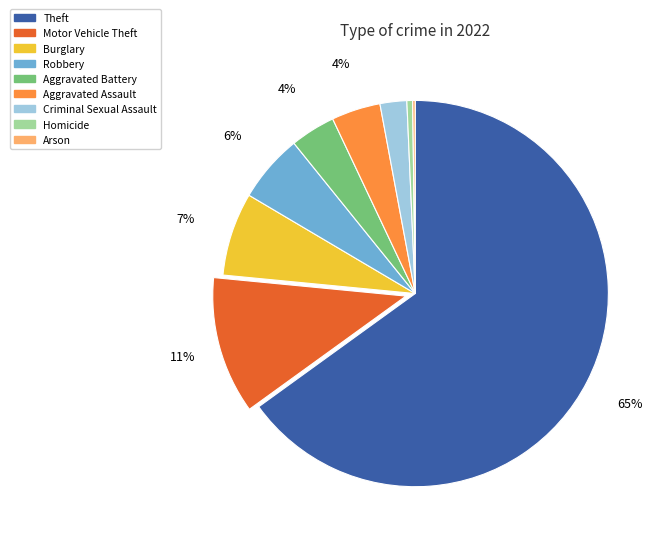

The Burglary slice represents 20% of the pie. True or false?

False